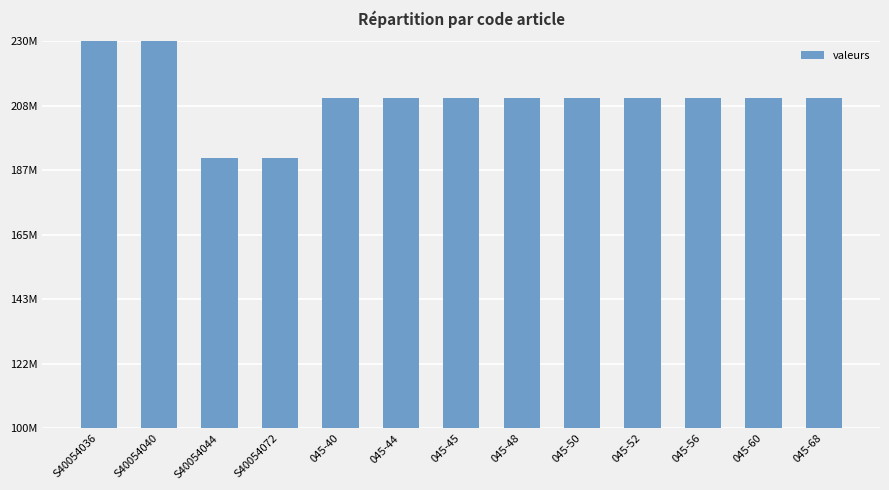

At which label does the data first exceed 210936612?

S40054036